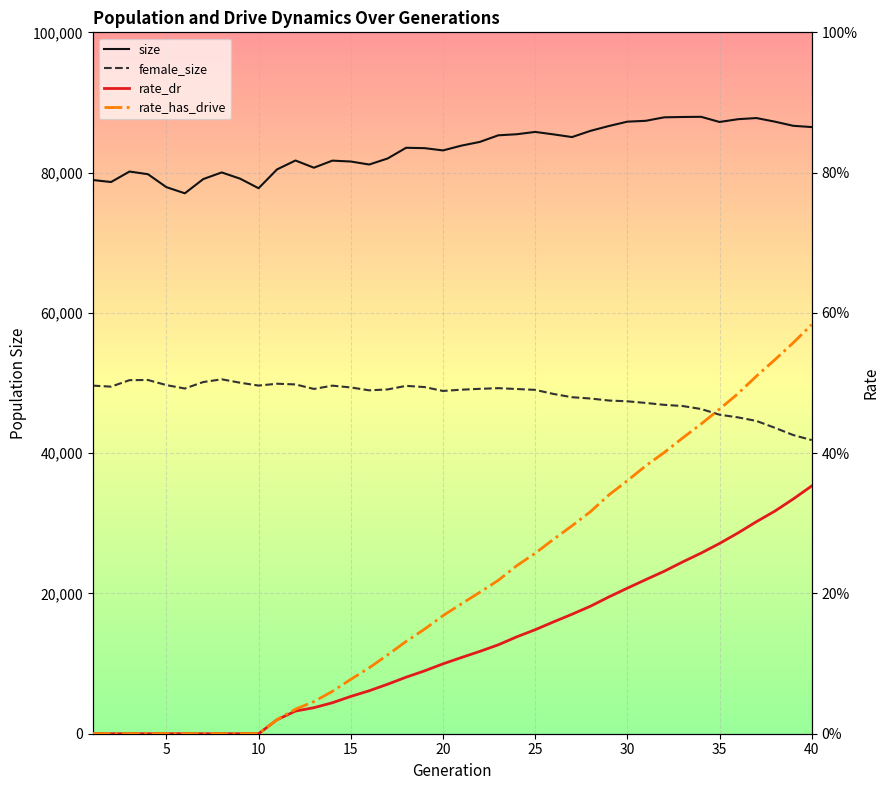

True or false: female_size and rate_has_drive cross at least once.

False